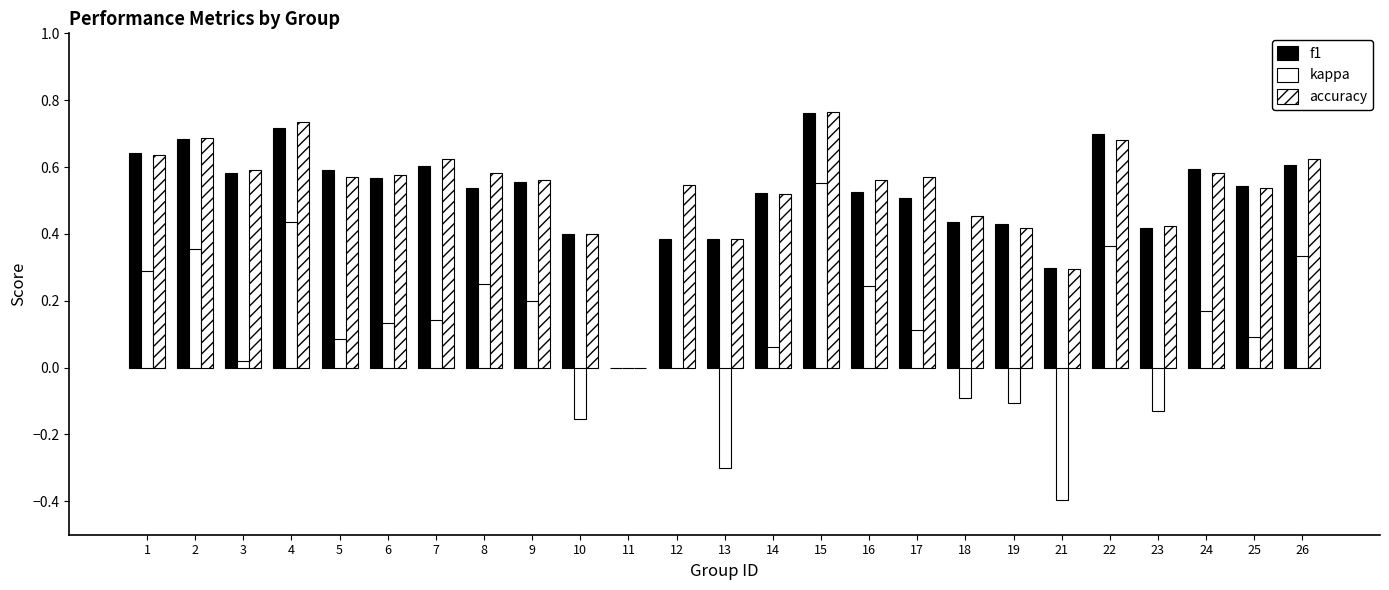

What is the value of the f1 bar at the 19th from the left?

0.4